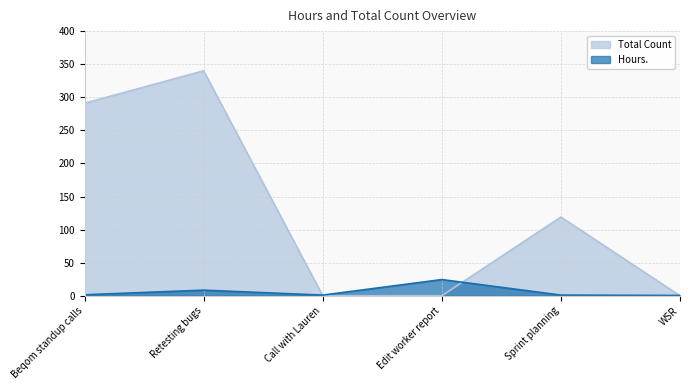

What position from the right is Beqom standup calls?

6